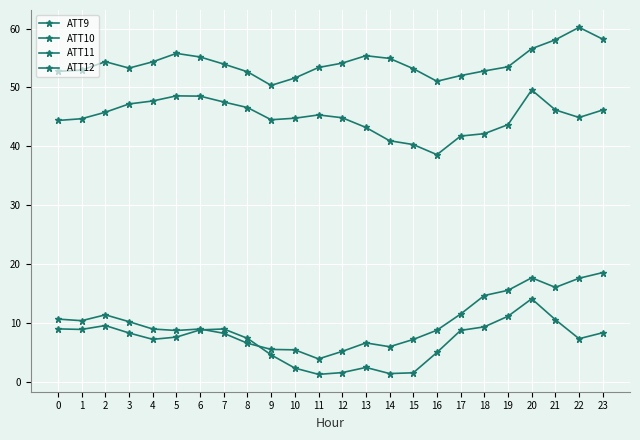

Which has a higher value, 3 or 12?

12